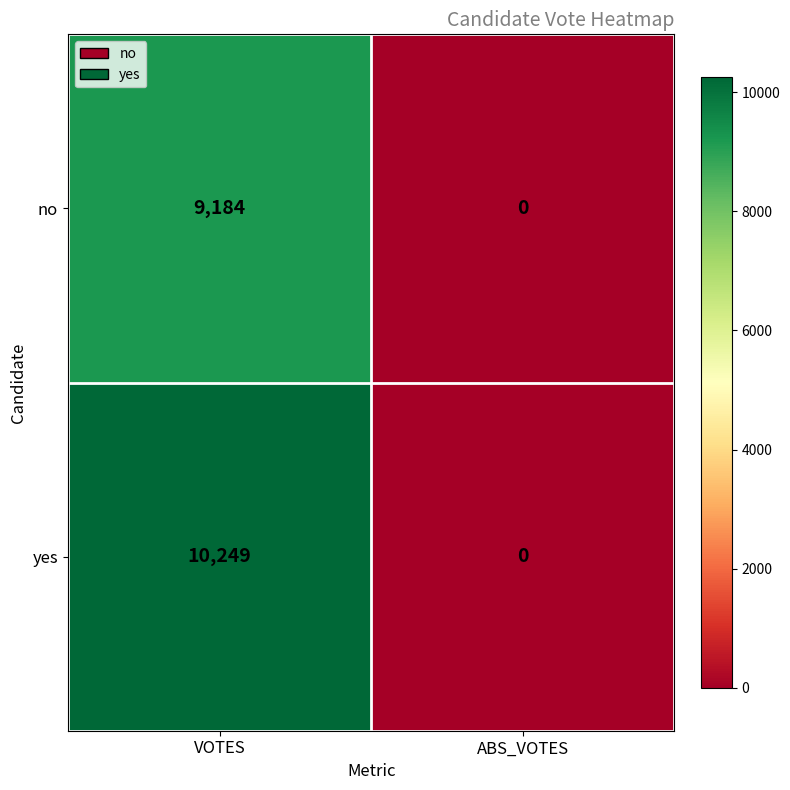

List the series in order of their overall mean, highest first.

yes, no